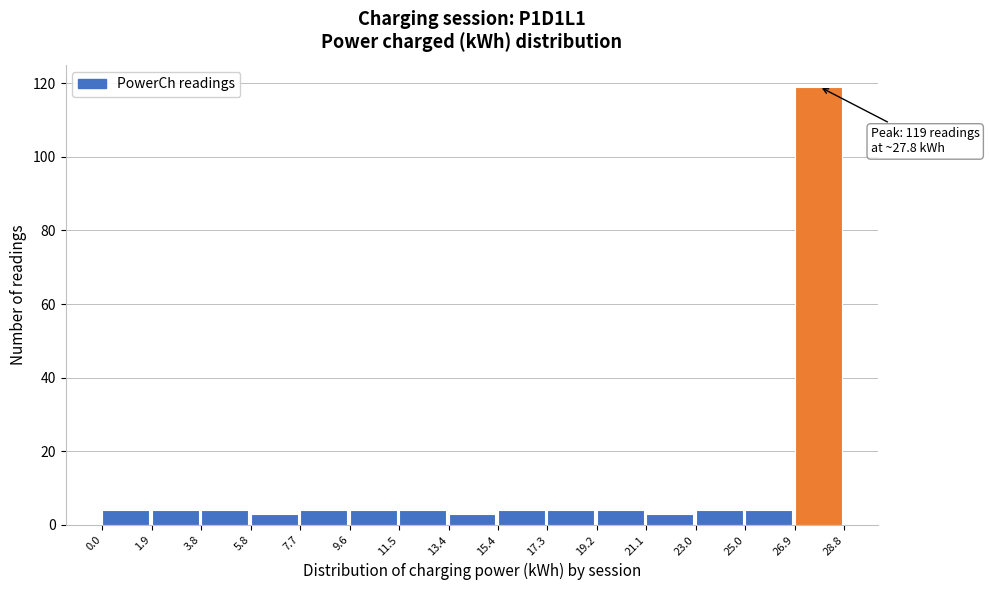

Over which range of the x-axis is the bar tallest?

26.9 to 28.8